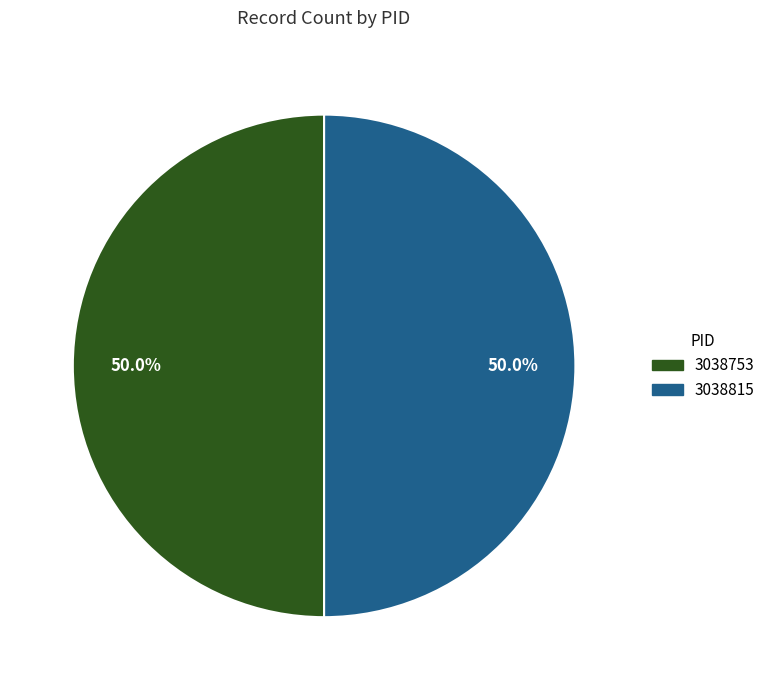

What is the ratio of the value at 3038815 to the value at 3038753?

1.0